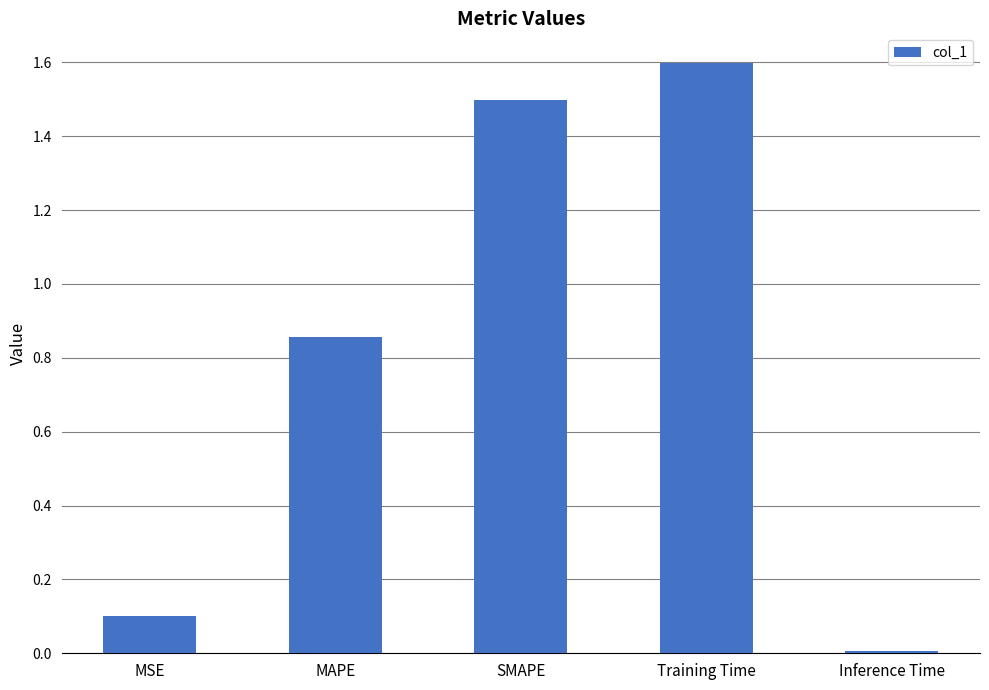

What is the sum of the values at Training Time and MSE?

1.7